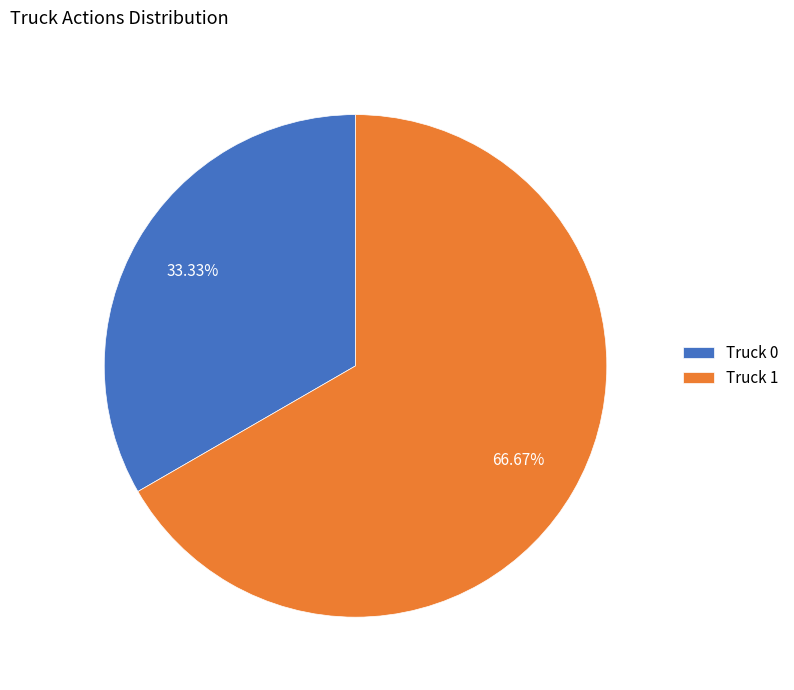

How many slices are in this pie chart?

2